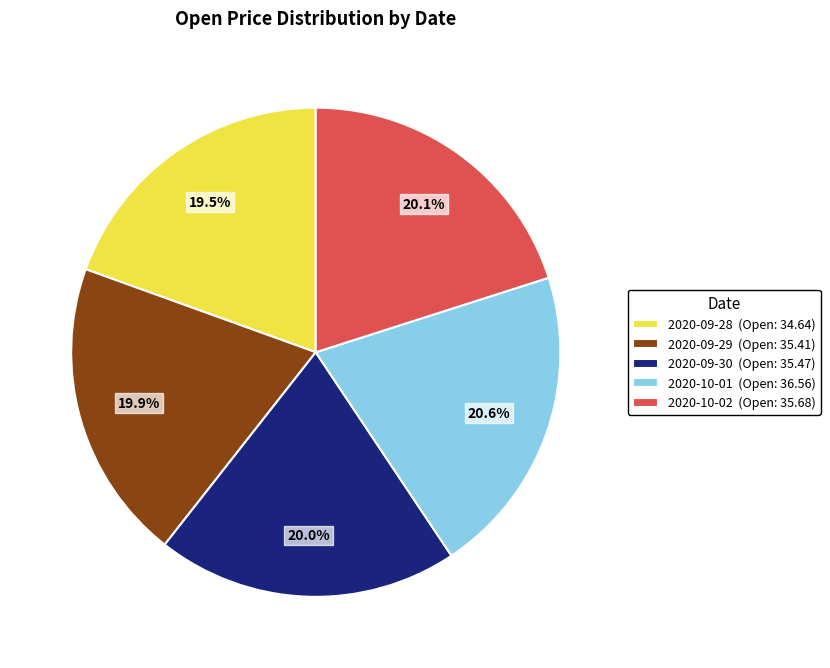

True or false: 2020-09-29 accounts for 27% of the total.

False